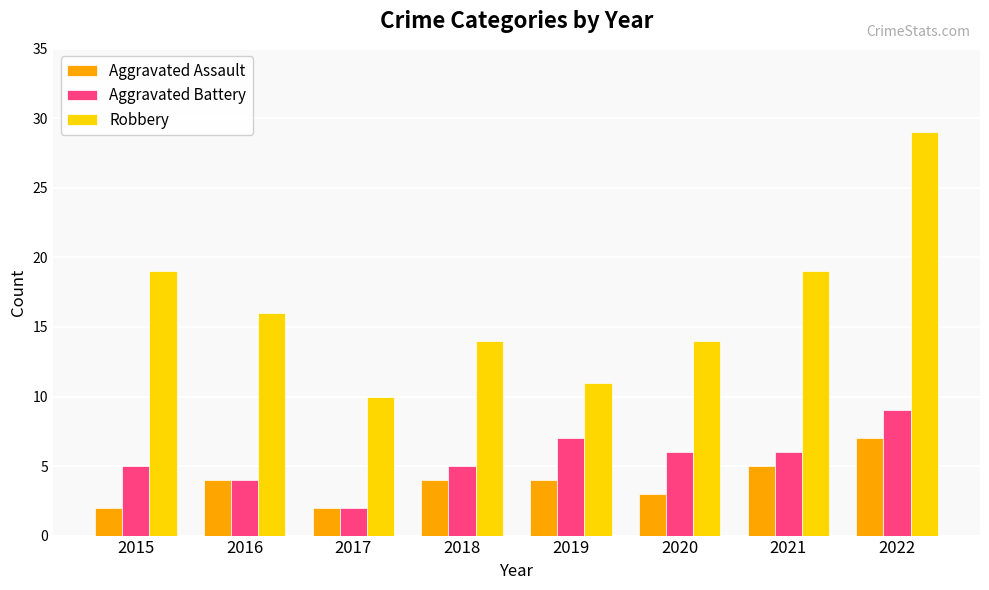

What is the difference between the maximum and minimum values in the Robbery series?

19